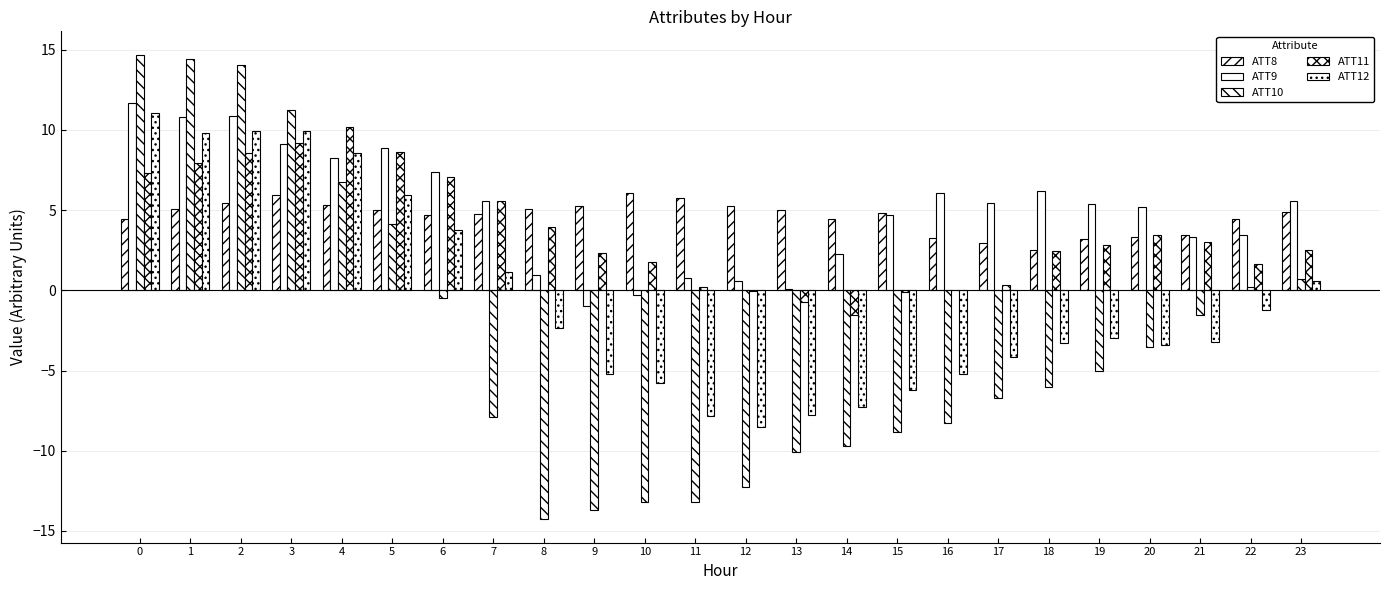

Reading left to right, list all the values displayed in this chart.

ATT8: 4.4	5.1	5.4	5.9	5.4	5.0	4.7	4.8	5.1	5.3	6.0	5.8	5.3	5.0	4.4	4.8	3.3	2.9	2.5	3.2	3.3	3.4	4.5	4.9
ATT9: 11.7	10.8	10.9	9.1	8.3	8.9	7.4	5.5	1.0	-1.0	-0.3	0.8	0.6	0.1	2.3	4.7	6.1	5.4	6.2	5.4	5.2	3.3	3.5	5.6
ATT10: 14.7	14.4	14.0	11.3	6.8	4.1	-0.5	-7.9	-14.3	-13.7	-13.2	-13.2	-12.3	-10.1	-9.7	-8.9	-8.3	-6.7	-6.0	-5.0	-3.5	-1.5	0.2	0.7
ATT11: 7.3	7.9	8.6	9.2	10.2	8.7	7.1	5.6	3.9	2.3	1.8	0.2	-0.0	-0.7	-1.5	-0.1	-0.0	0.3	2.5	2.8	3.5	3.0	1.6	2.5
ATT12: 11.0	9.8	9.9	9.9	8.6	6.0	3.8	1.2	-2.4	-5.2	-5.8	-7.8	-8.5	-7.8	-7.3	-6.2	-5.2	-4.1	-3.3	-3.0	-3.4	-3.2	-1.2	0.6